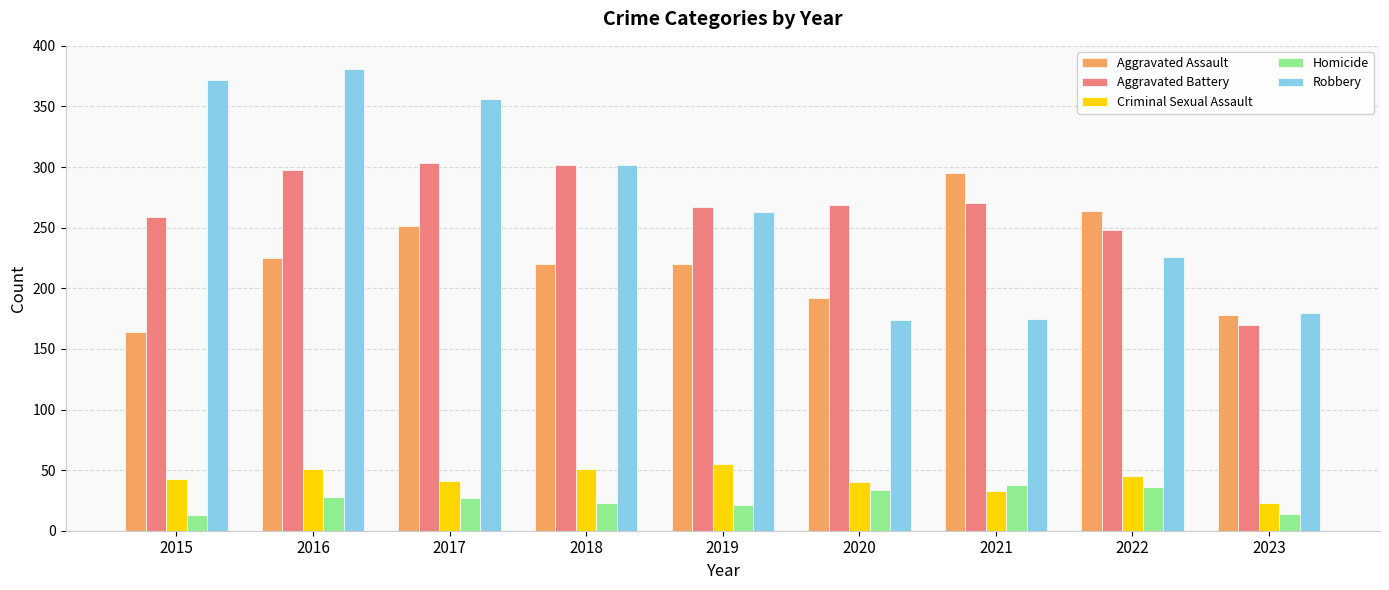

Which series has the widest spread of values?

Robbery